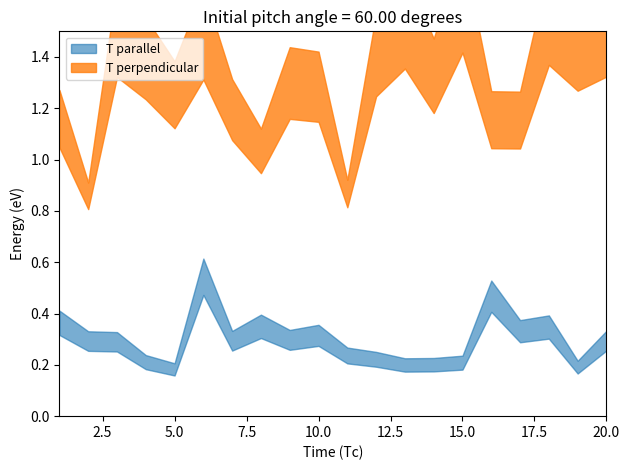

In x1, how many points are higher than both neighbors (excluding endpoints)?

5